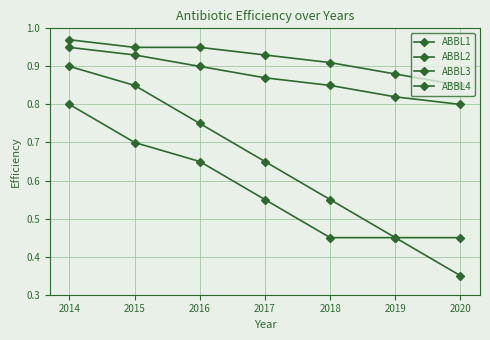

True or false: ABBL4 and ABBL3 cross at least once.

False